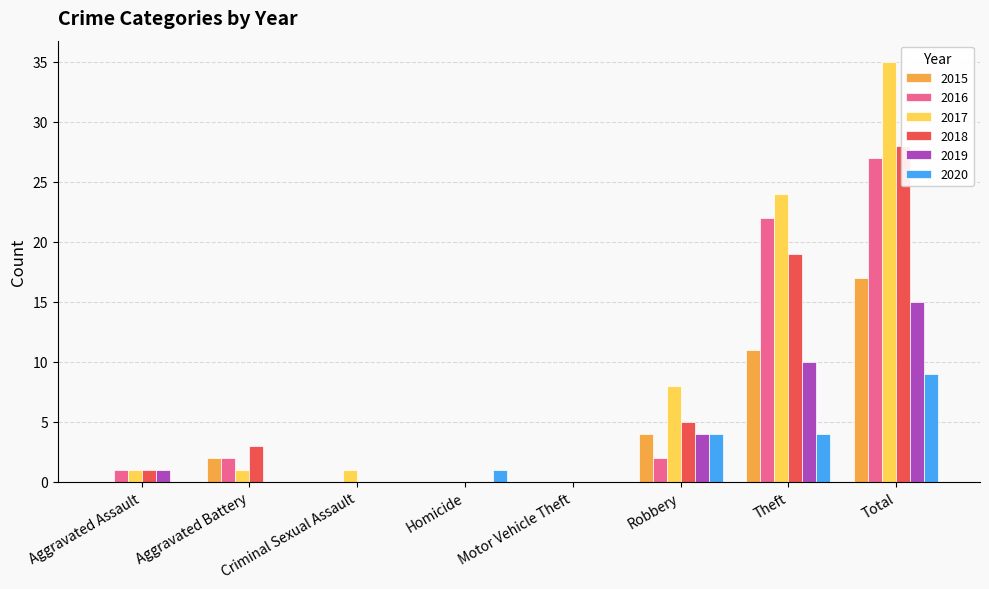

Does the chart contain stacked bars?

No